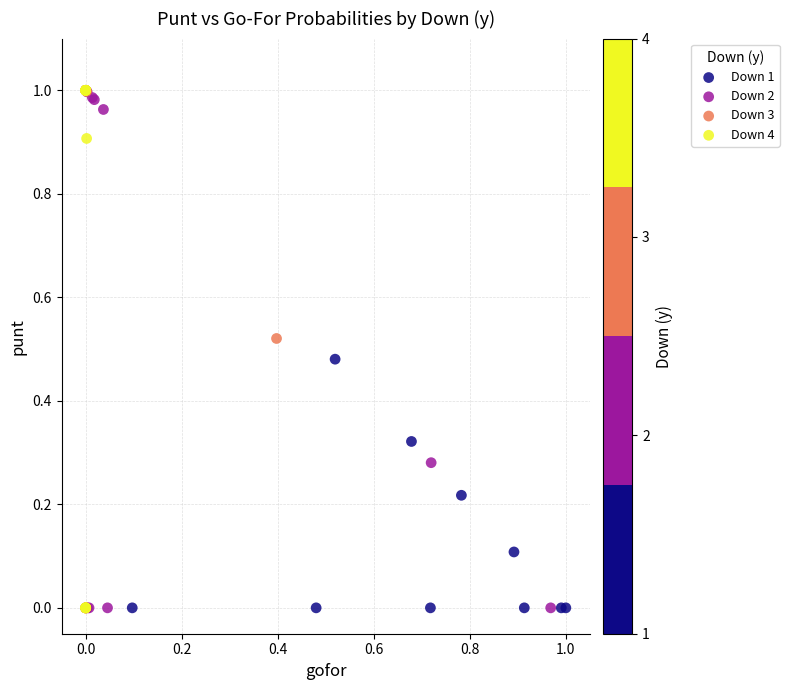

What are all the series names shown in the legend?

Down 1, Down 2, Down 3, Down 4